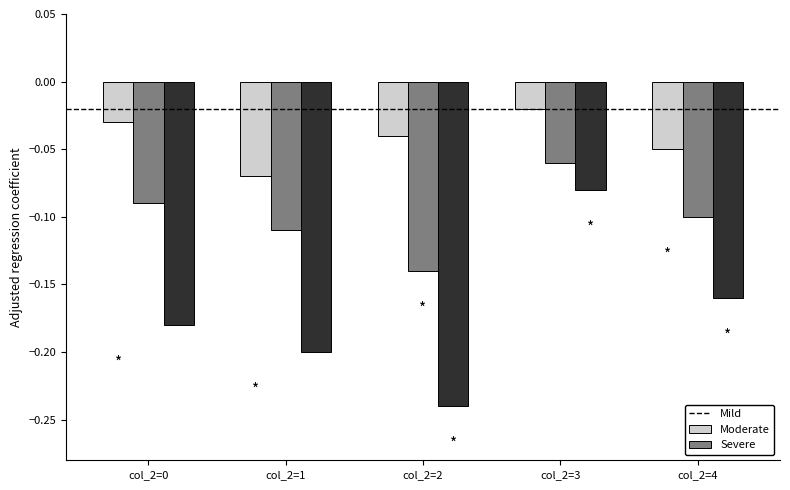

How many bars are there in each group?

3